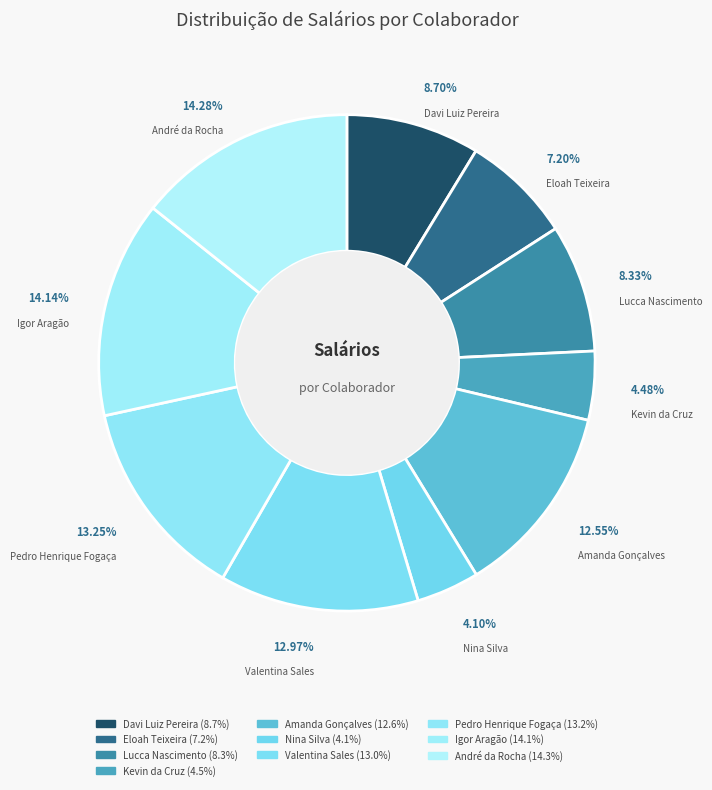

Between Amanda Gonçalves and Igor Aragão, which is larger?

Igor Aragão